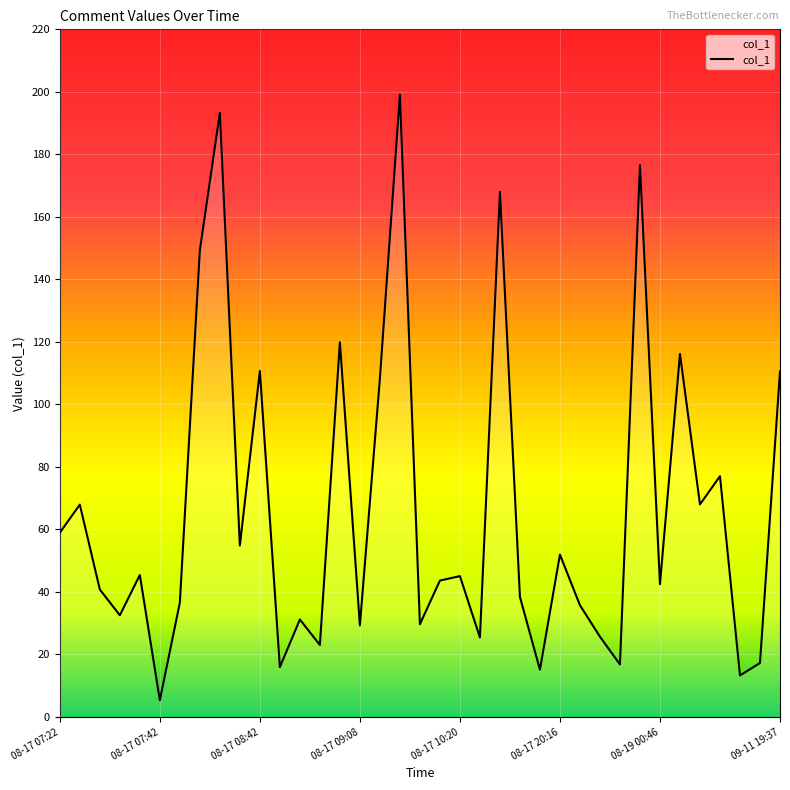

What is the difference between the maximum and minimum values?

193.8